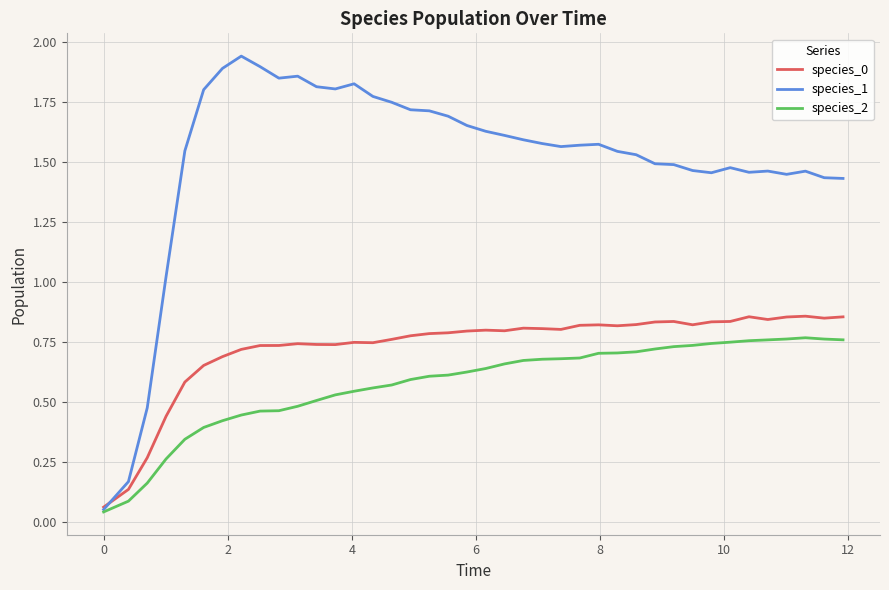

At how many categories does at least one series exceed 1?

37